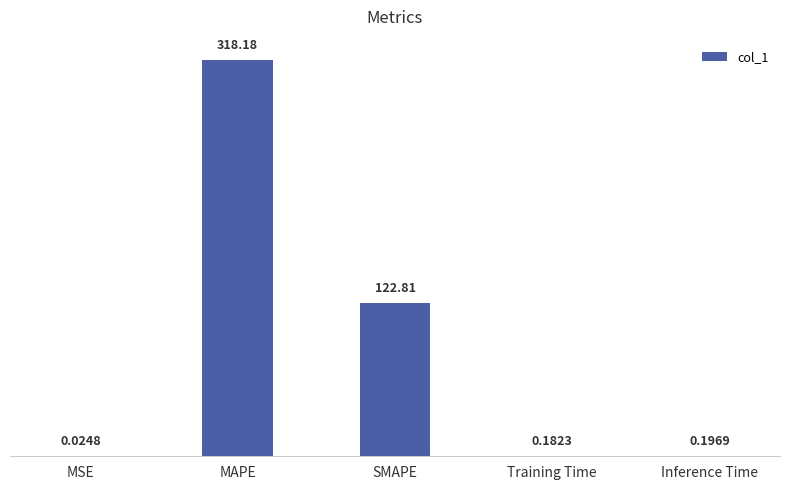

What is the sum of all values?

441.4